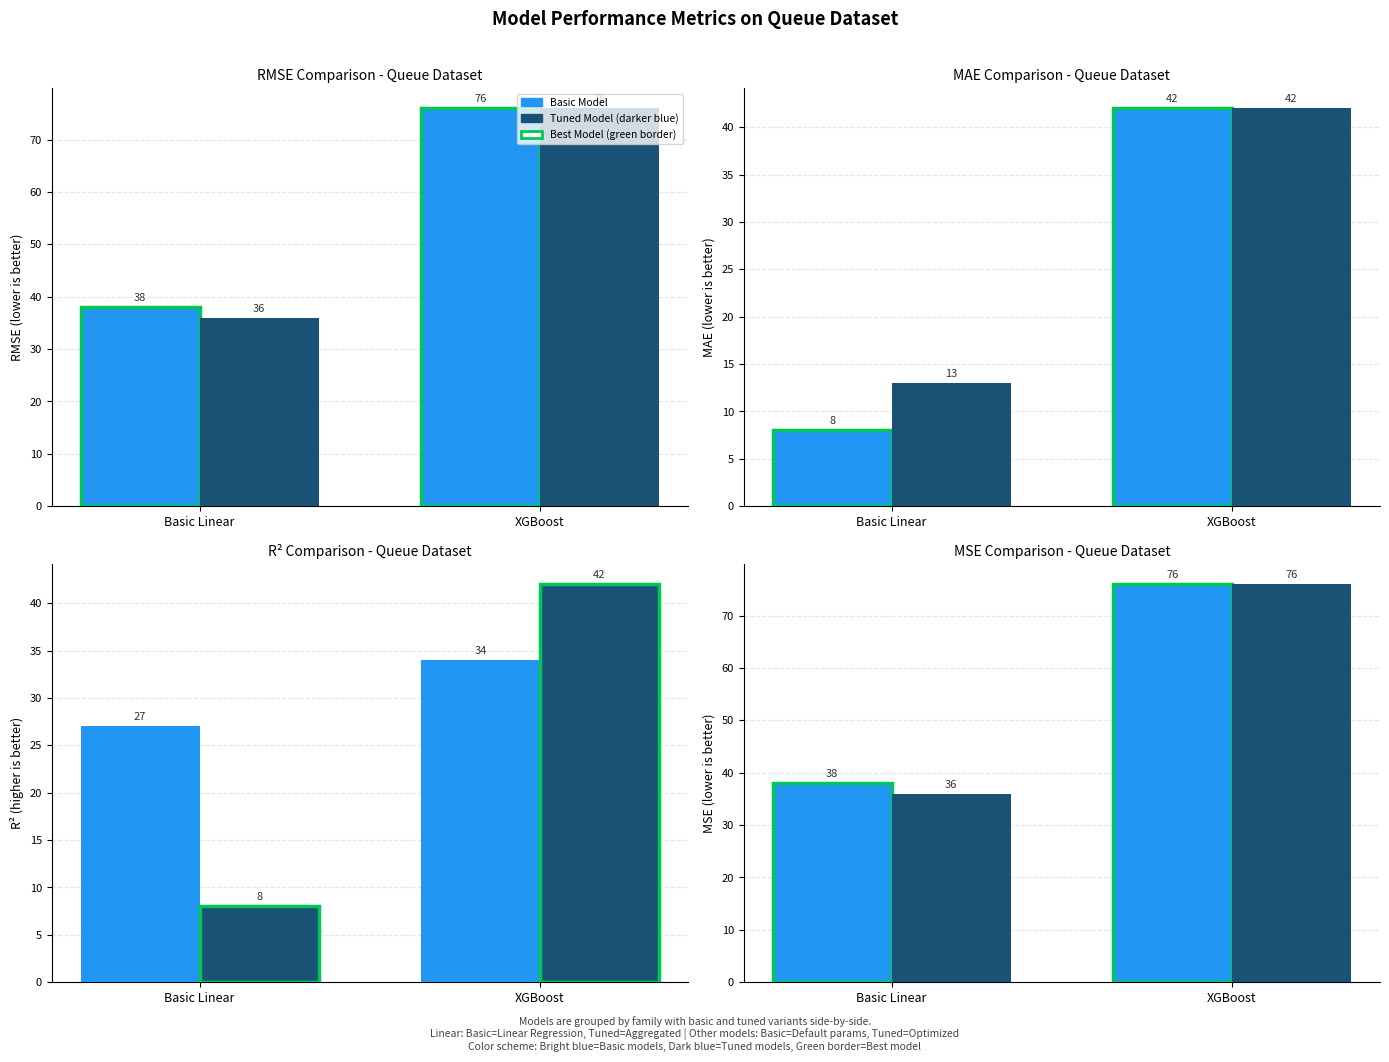

What is the maximum value shown in the chart?

76